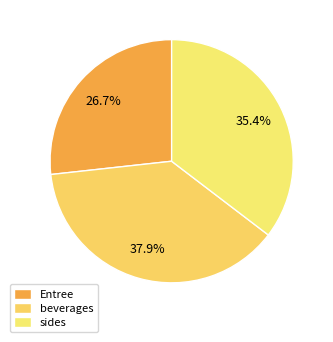

Rank the categories by value from highest to lowest.

beverages, sides, Entree